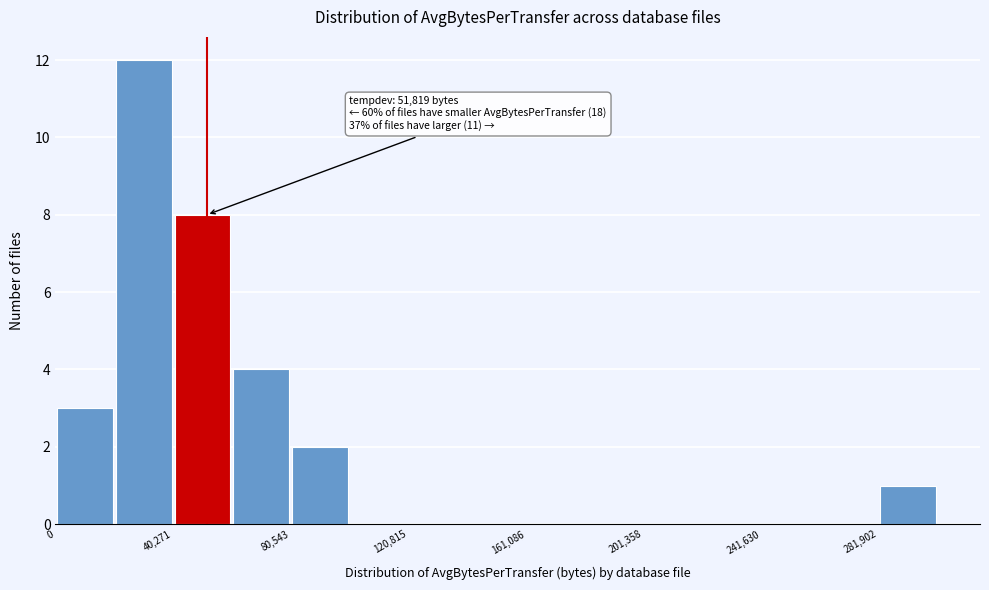

Which range on the x-axis has the tallest bar?

20000 to 40000